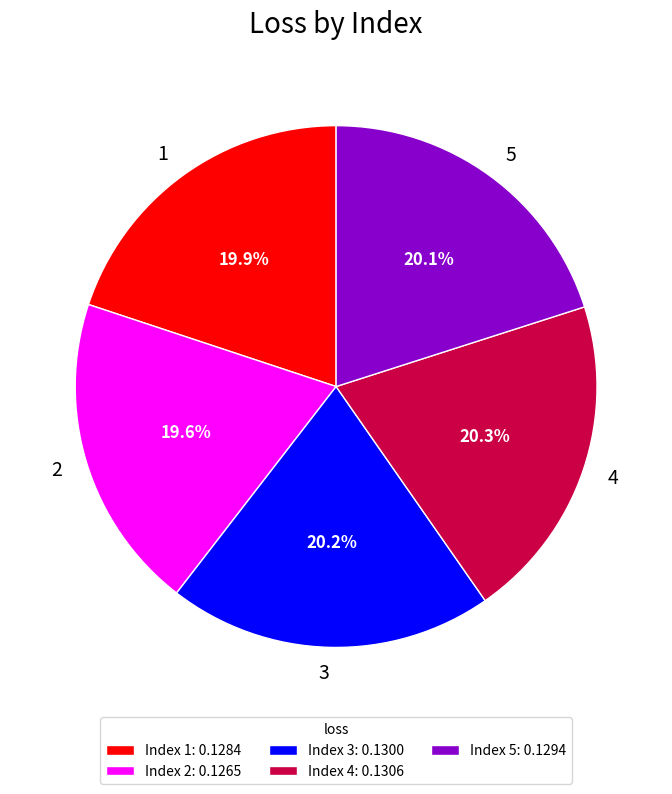

Combined, do 5 and 1 account for over 50%?

No